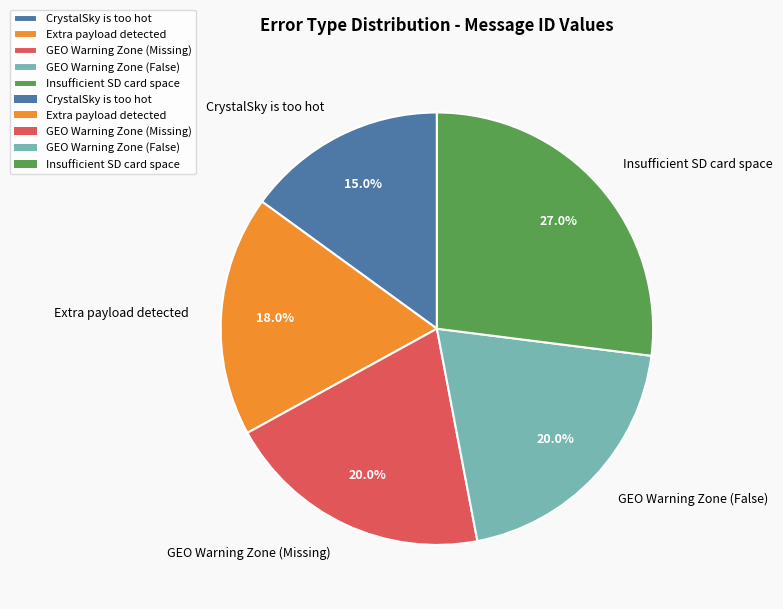

What percentage is the GEO Warning Zone (False) slice, to the nearest percent?

20%